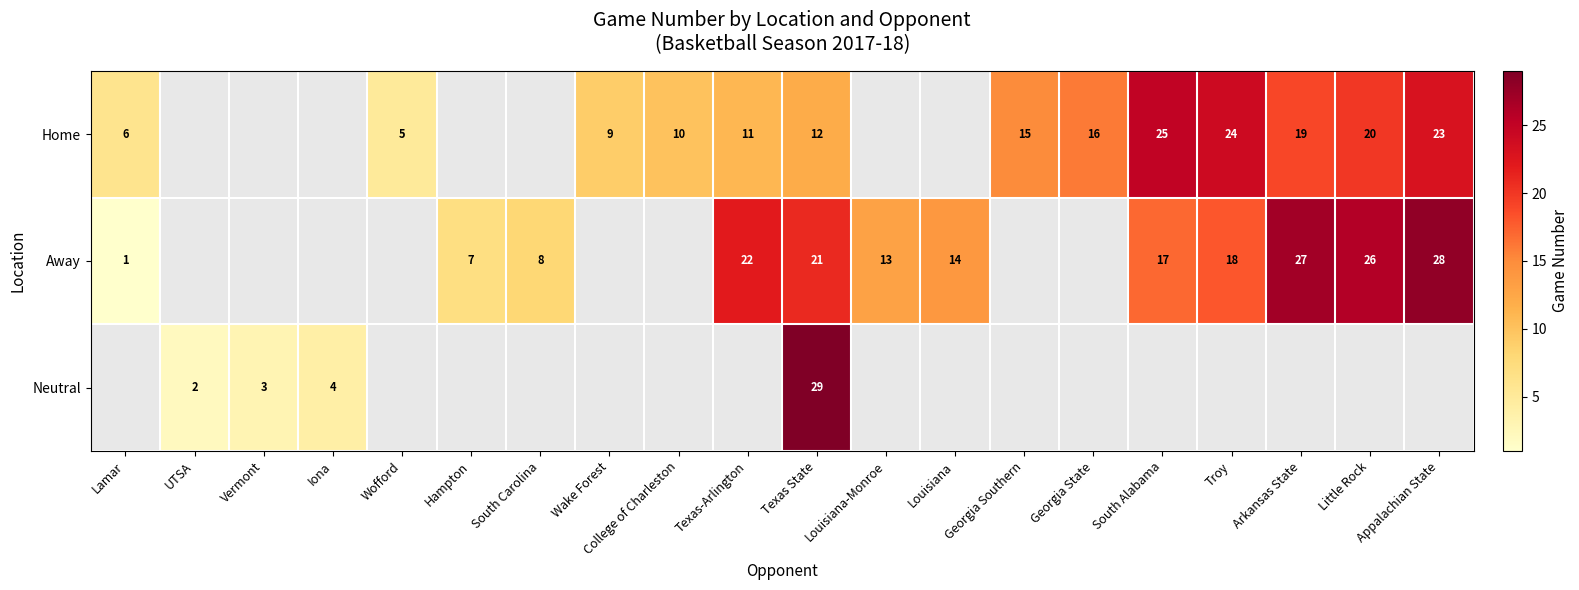

How many distinct data groups are displayed?

3